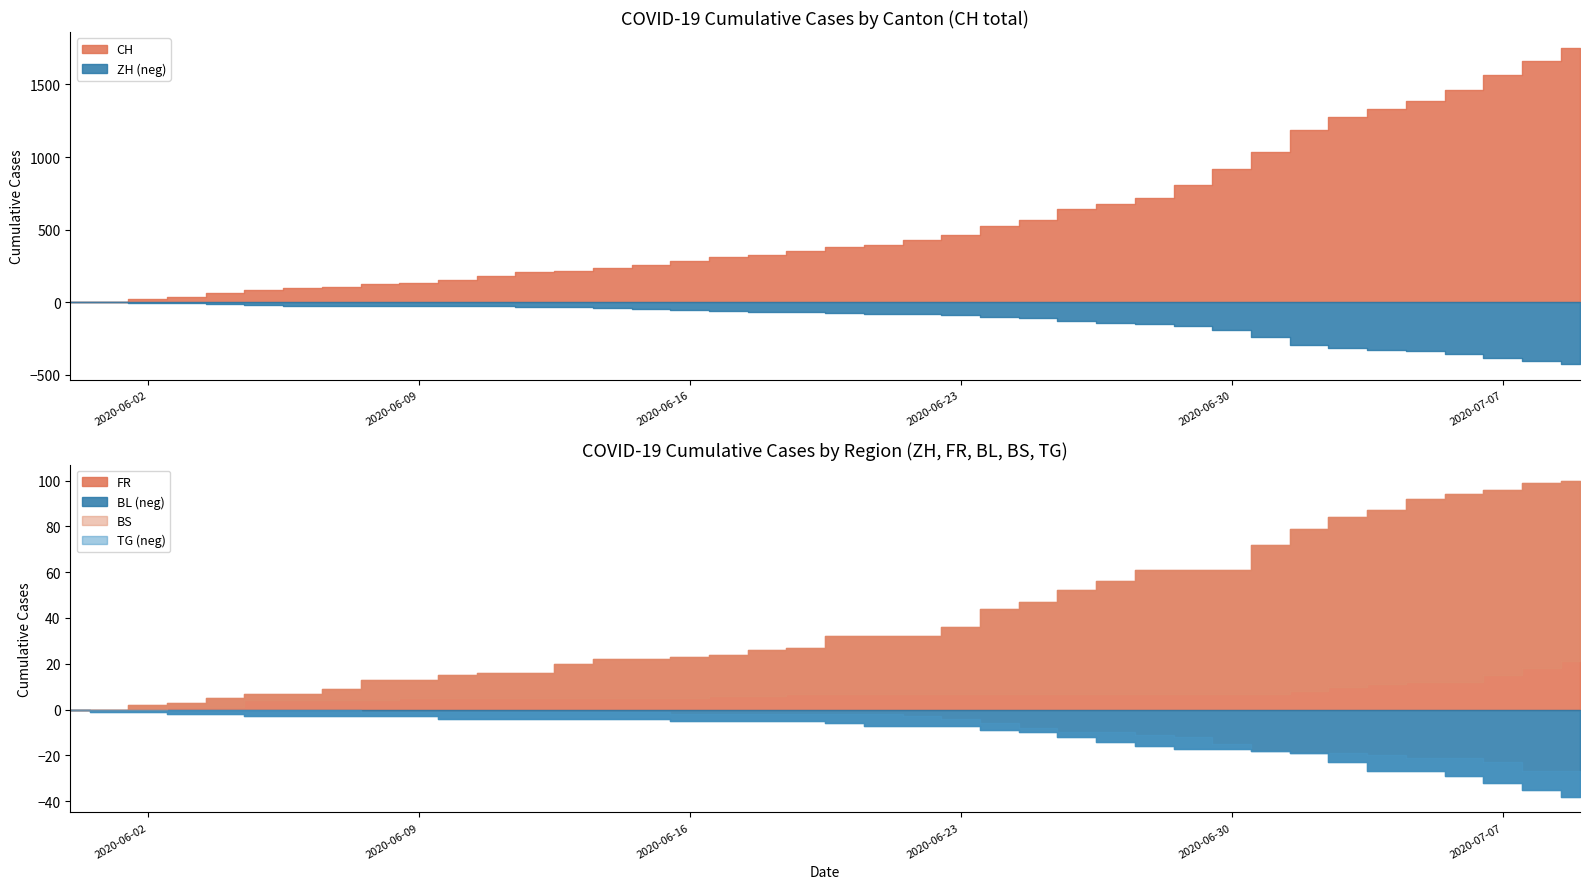

How many values in the TG series are below 2?

16